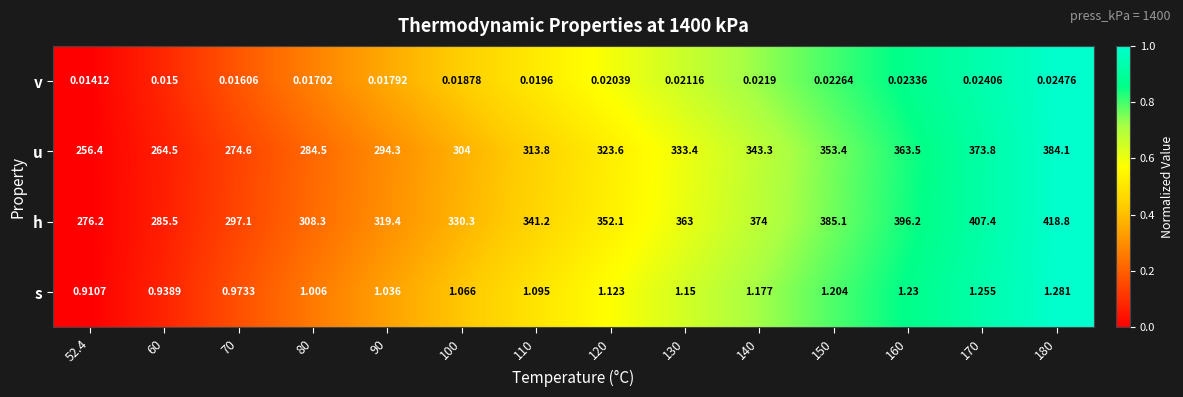

Between 120 and 160, which series saw the biggest shift?

h